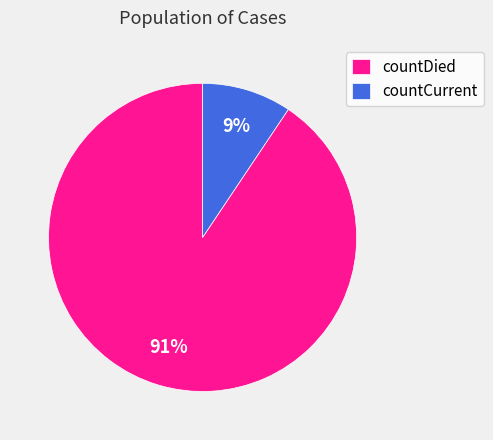

To the nearest percent, what is the average slice percentage?

50%